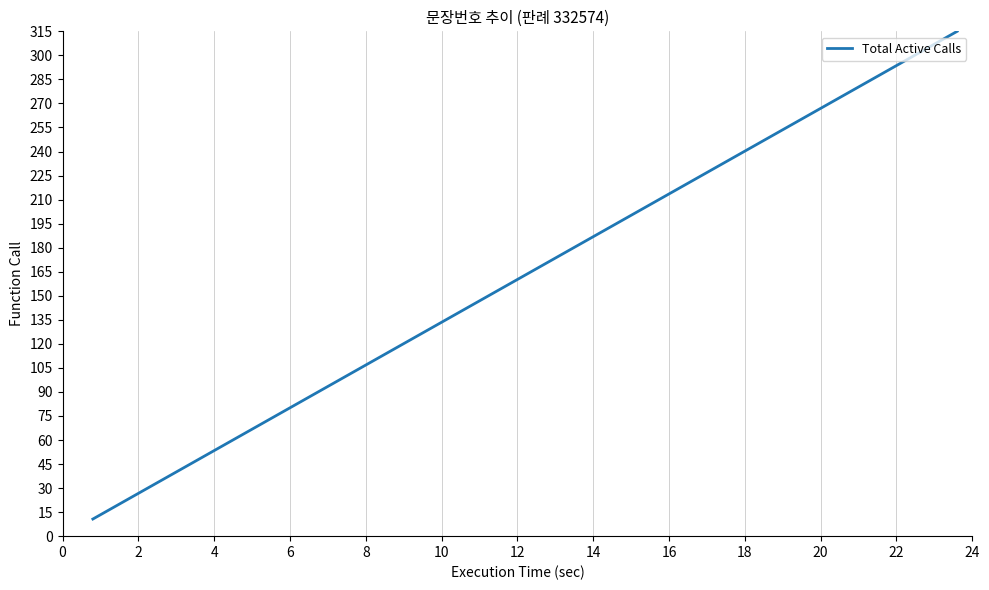

Reading left to right, what are all the values shown in this chart?

10.7	26.7	42.7	58.7	74.7	90.8	106.8	122.8	138.8	154.8	170.8	186.9	202.9	218.9	234.9	250.9	266.9	283.0	299.0	315.0